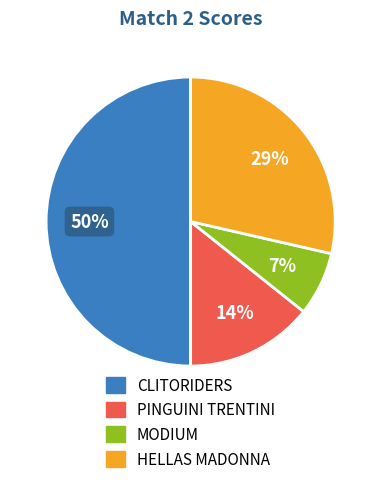

To the nearest percent, what is the difference between the largest and smallest slice percentages?

43%